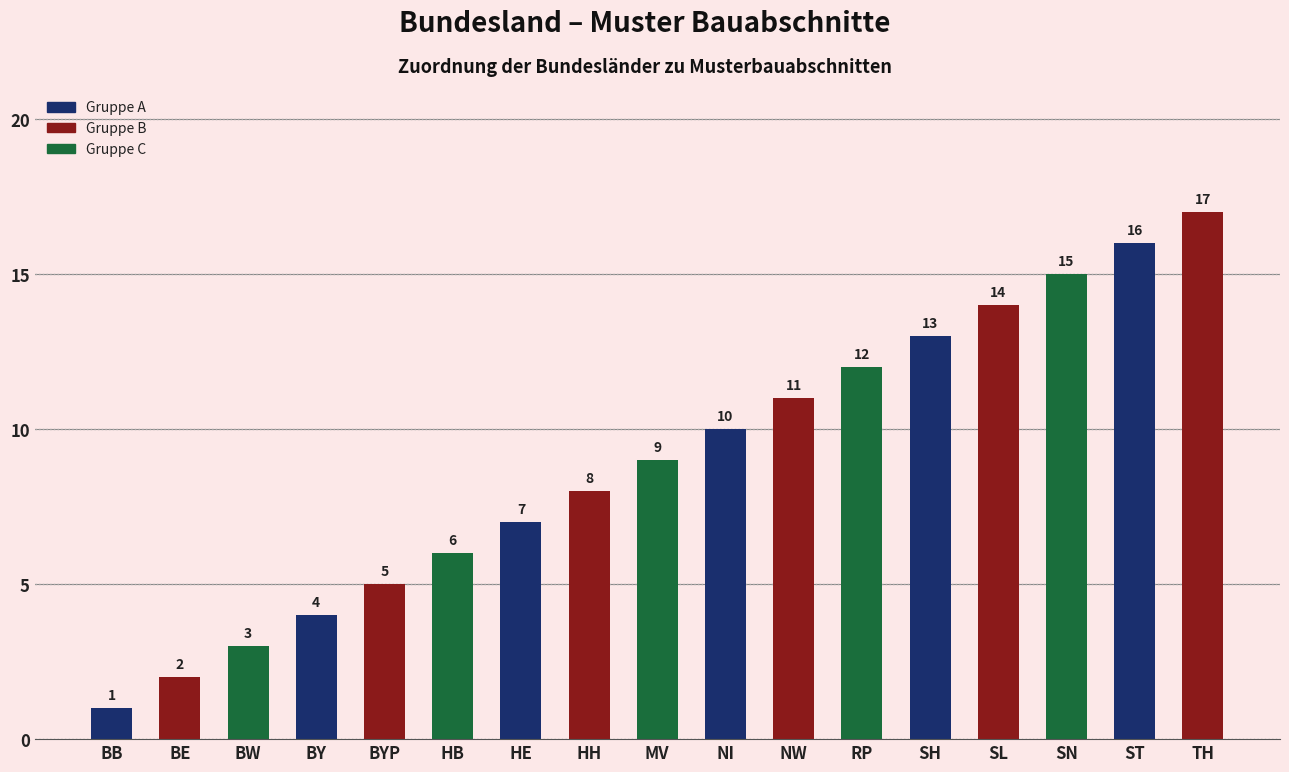

What is the change in value from HH to ST?

+8